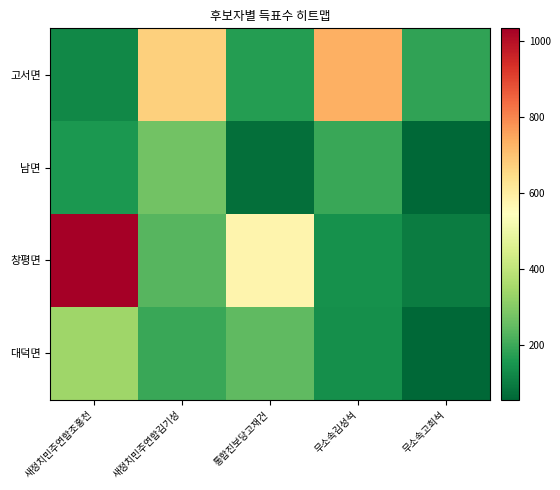

Which has a higher value, 무소속김성석 or 새정치민주연합김기성?

무소속김성석